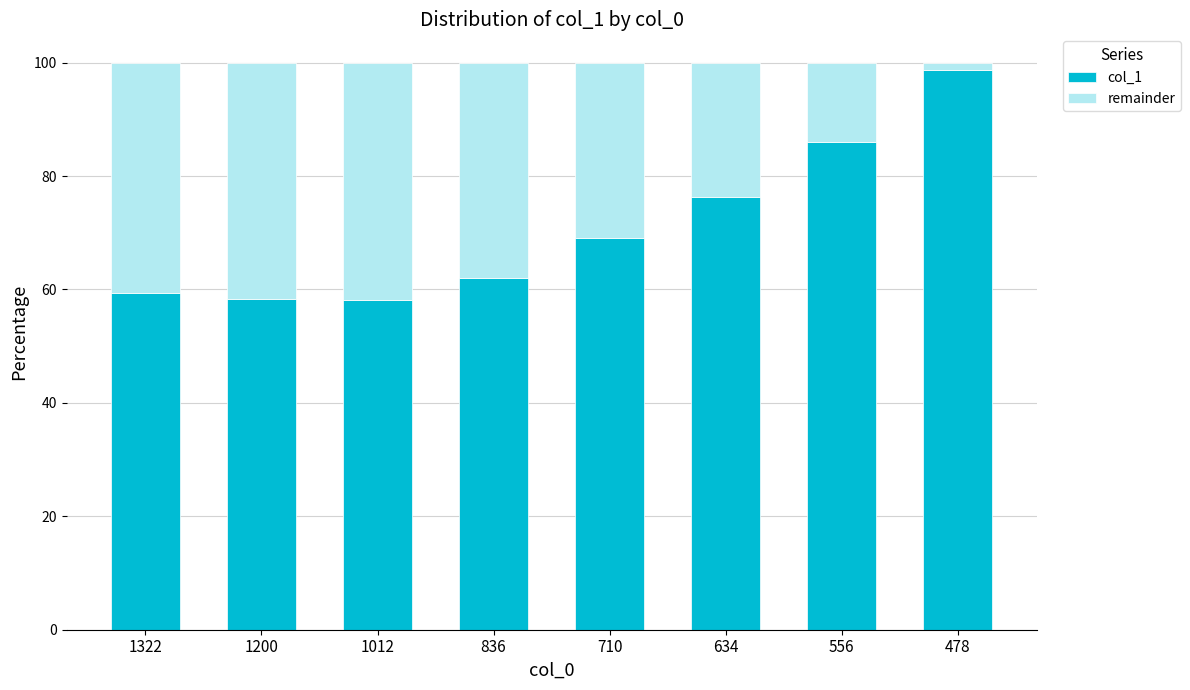

Read the col_1 value at 836.

62.0